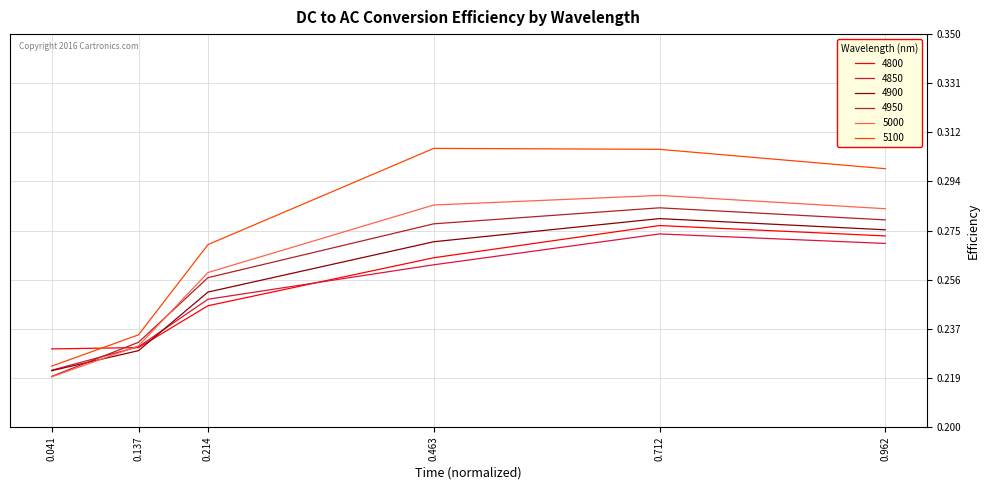

Is the value of 5100 at 0.712 greater than the value of 4850 at 0.137?

Yes